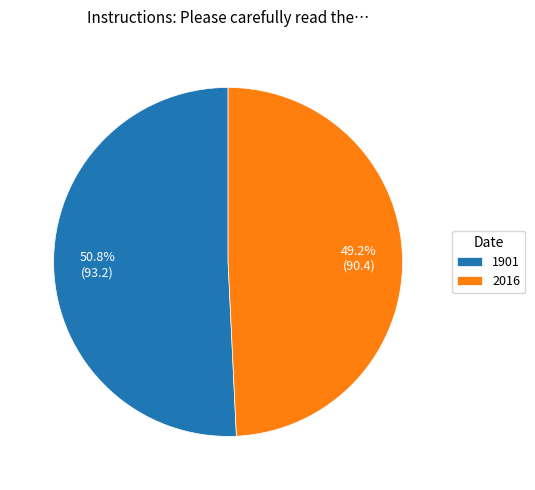

Is there any slice that represents more than half of the pie?

Yes